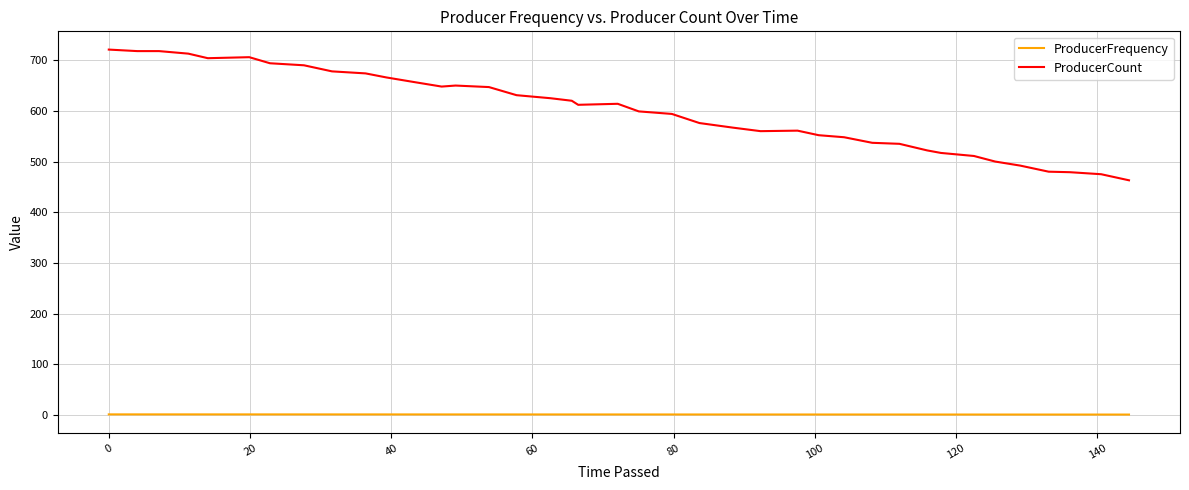

True or false: ProducerCount and ProducerFrequency cross at least once.

False